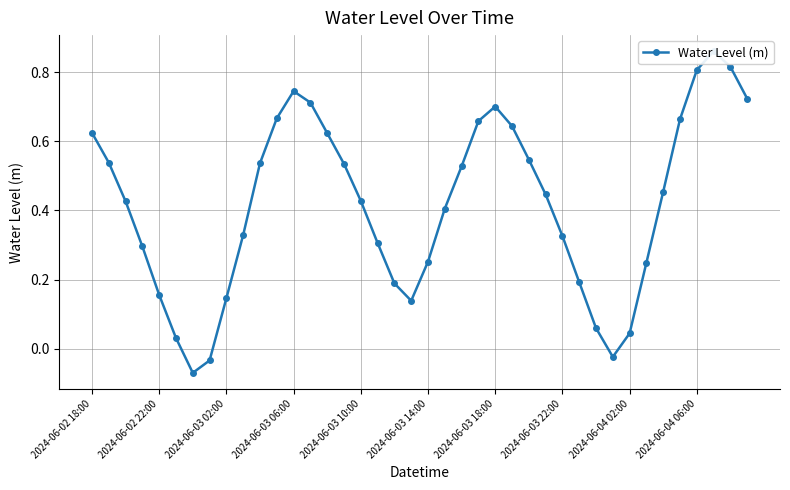

At which label does the data first exceed 0?

2024-06-02 18:00